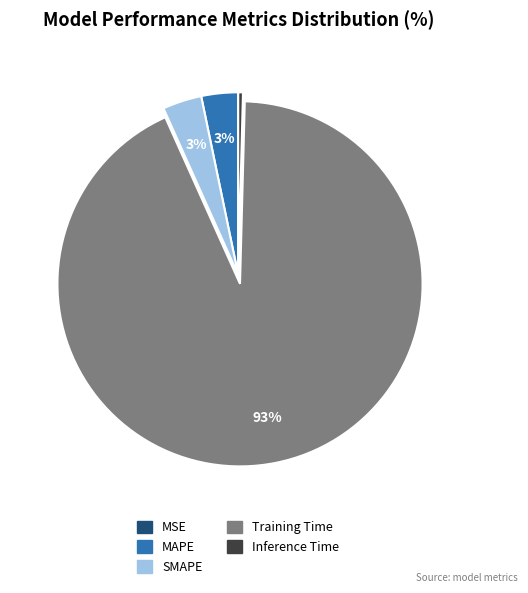

Combined, do Training Time and MAPE account for over 50%?

Yes